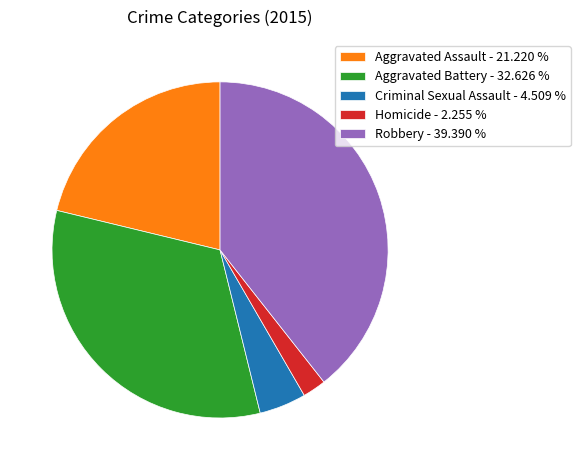

Which category has the smallest portion of the pie?

Homicide